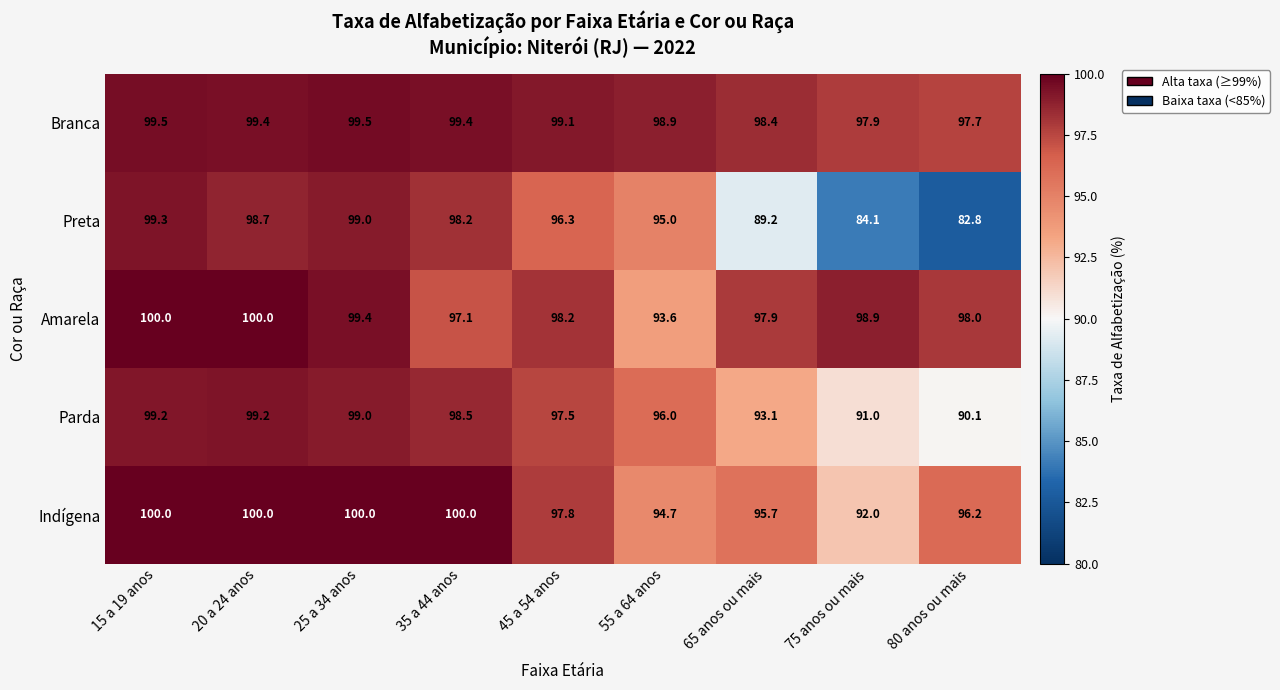

Where is Indígena nearest to the value 96?

80 anos ou mais